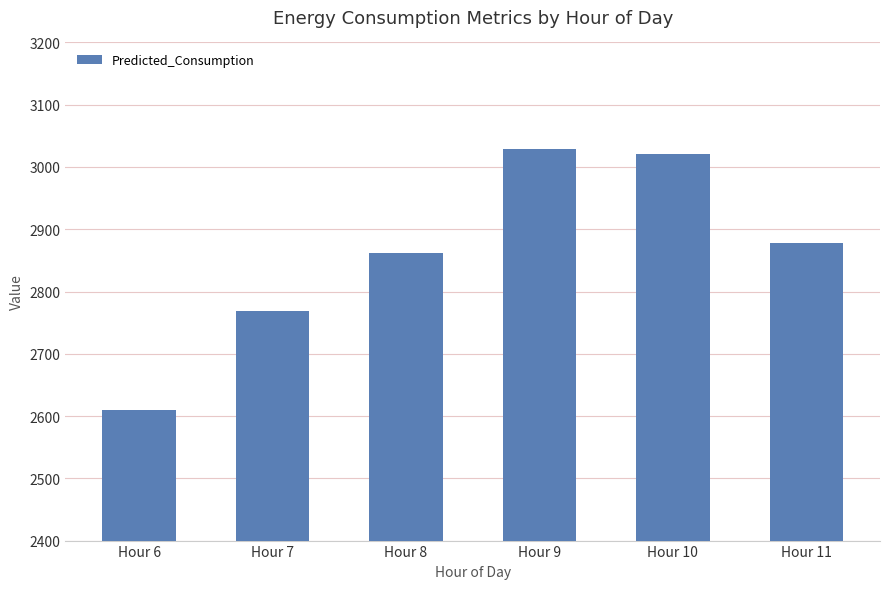

Reading left to right, what are all the values shown in this chart?

2610.2	2768.7	2862.0	3029.0	3021.1	2877.7